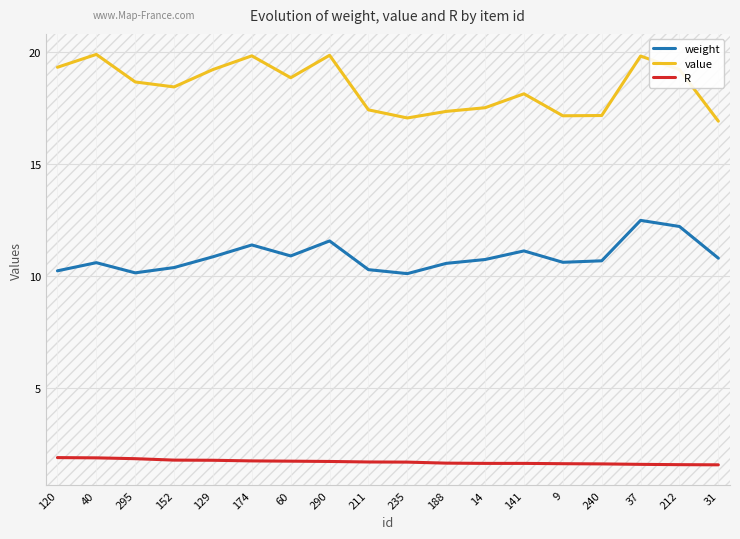

Which series changed the most between 188 and 212?

value